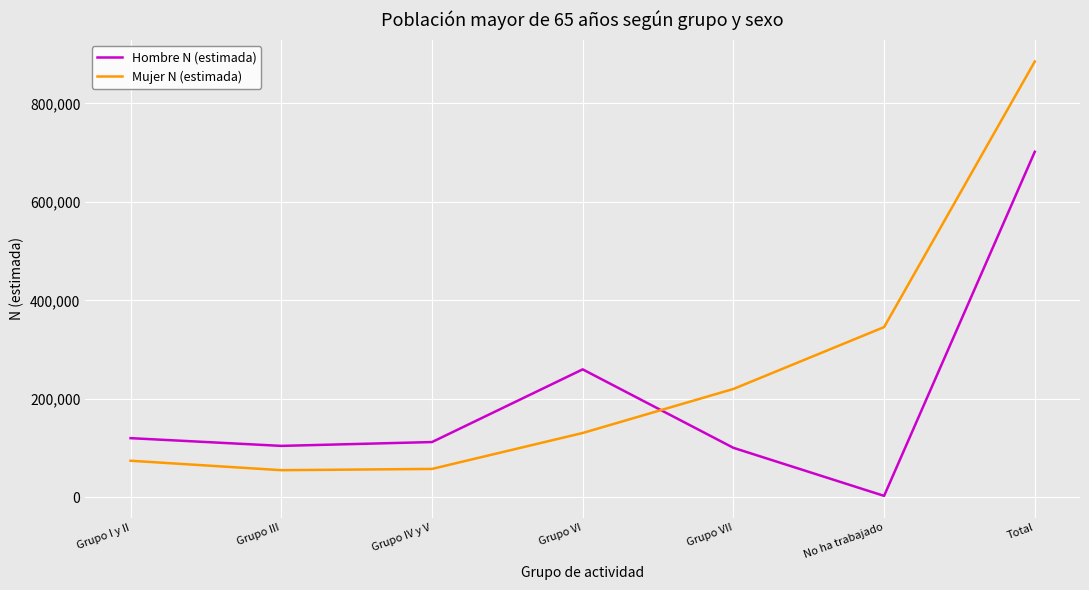

Where does the Hombre N (estimada) series first go above 112471?

Grupo I y II